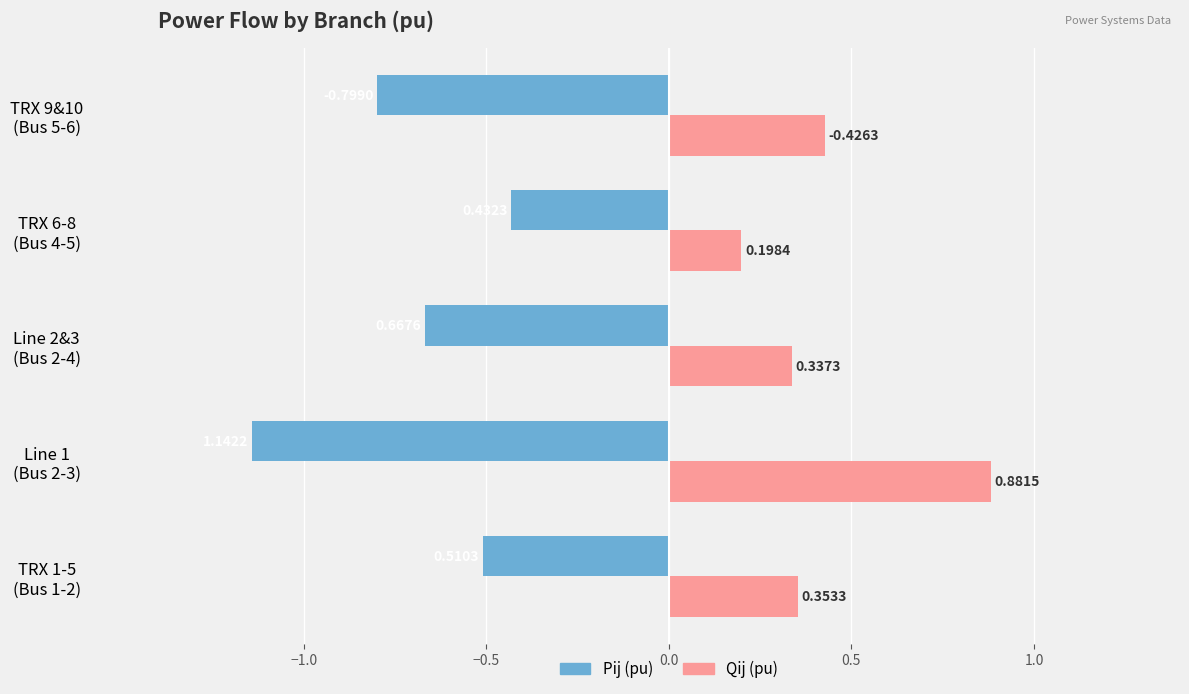

Which series has the largest total across all categories?

Qij (pu)